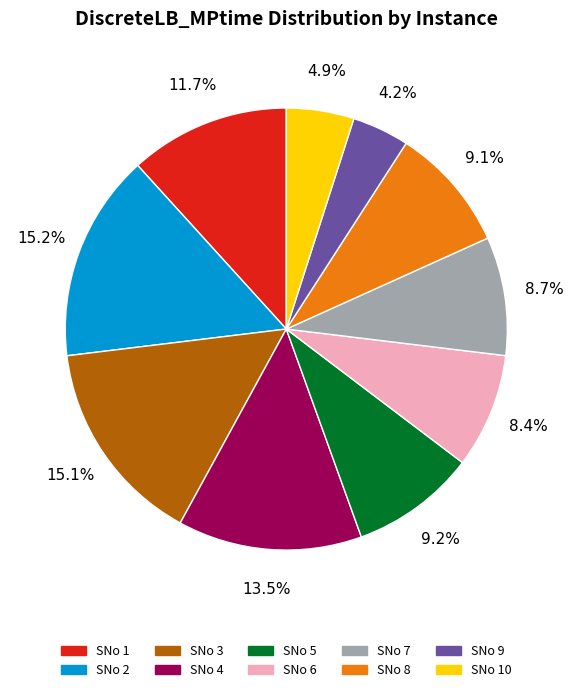

Count the number of slices in the pie.

10